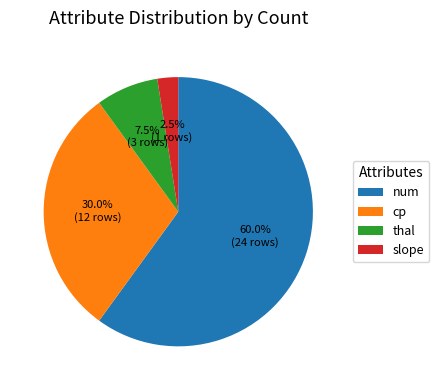

Approximately how many times larger is the value at num compared to cp?

2.0